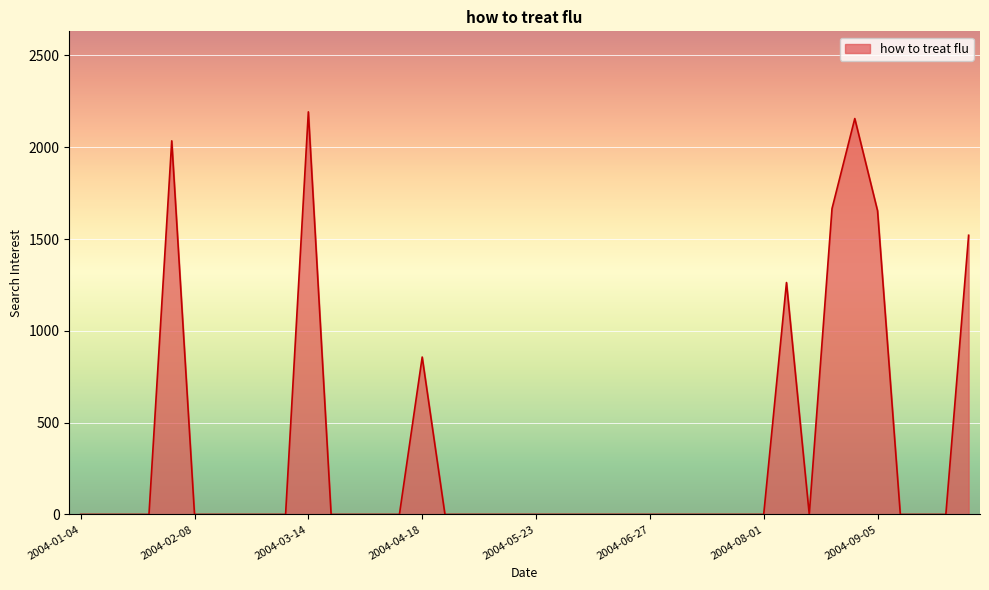

What is the maximum value shown in the chart?

2192.5